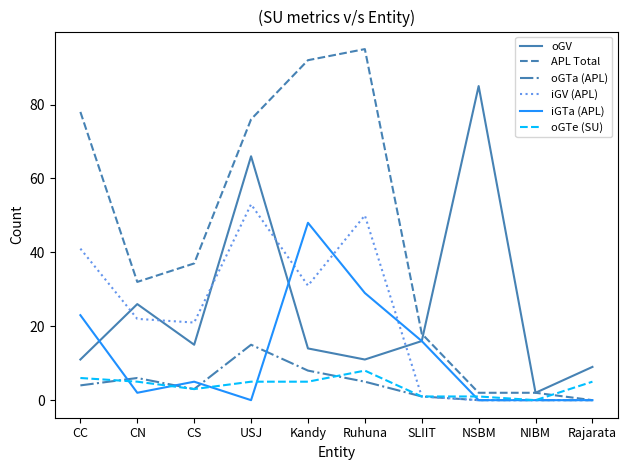

How many values in the oGTa (APL) series are below 4?

5